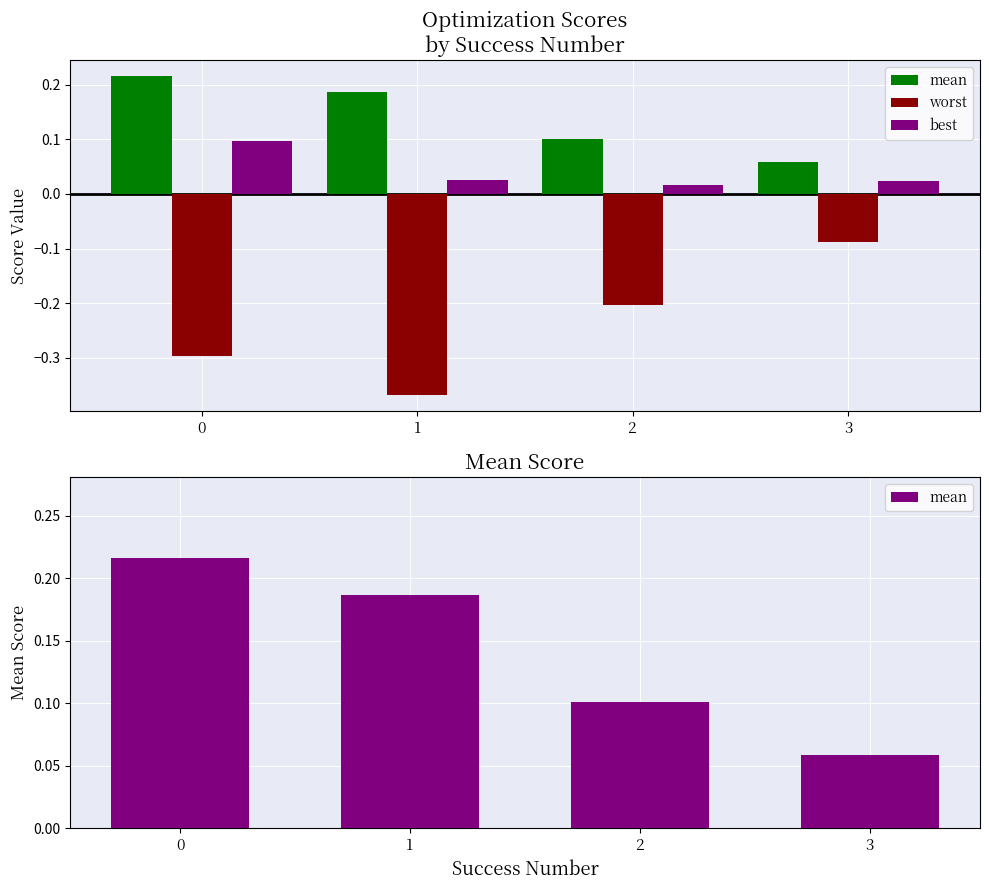

Reading left to right, extract all data points from this chart.

mean: 0=0.2	1=0.2	2=0.1	3=0.1
worst: 0=-0.3	1=-0.4	2=-0.2	3=-0.1
best: 0=0.1	1=0.0	2=0.0	3=0.0